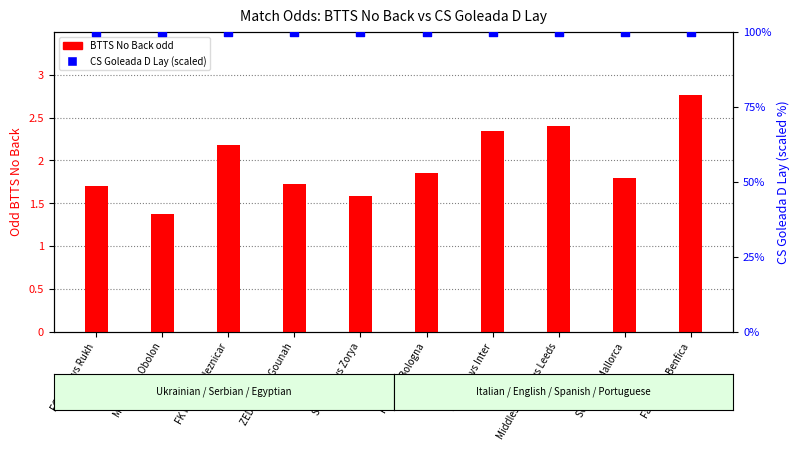

What are all the series names shown in the legend?

BTTS No Back odd, CS Goleada D Lay (scaled)